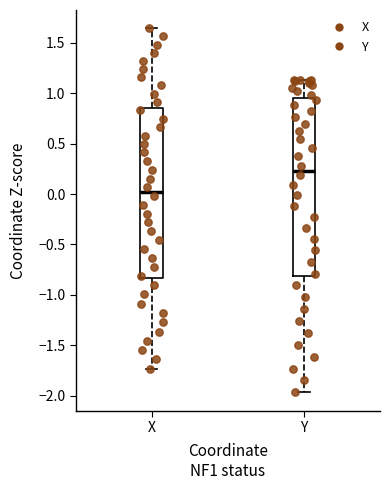

Which box is the tallest, from its lower edge to its upper edge?

Y